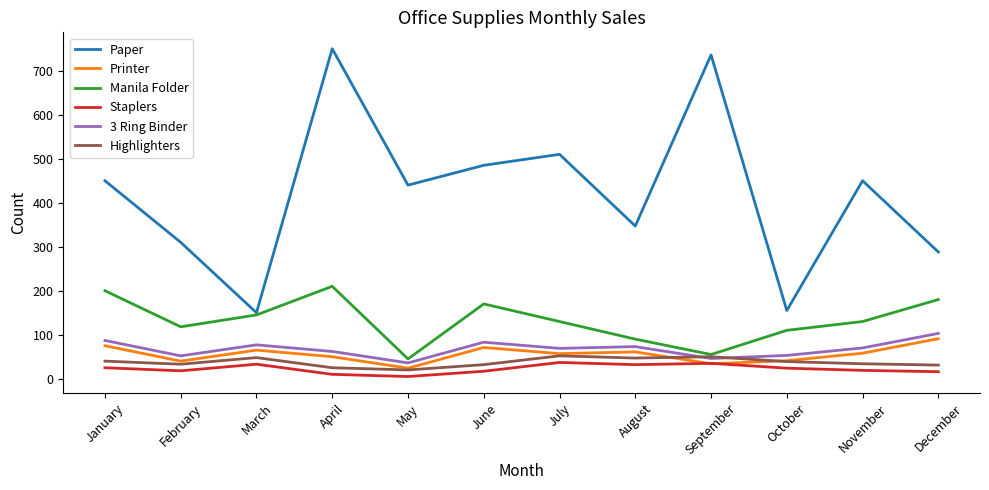

True or false: Paper and Printer intersect in this chart.

False